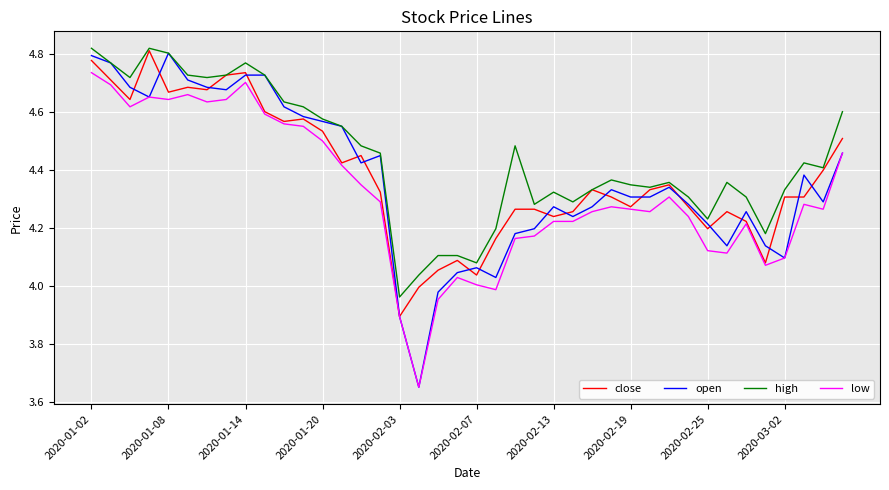

True or false: low and high cross at least once.

False